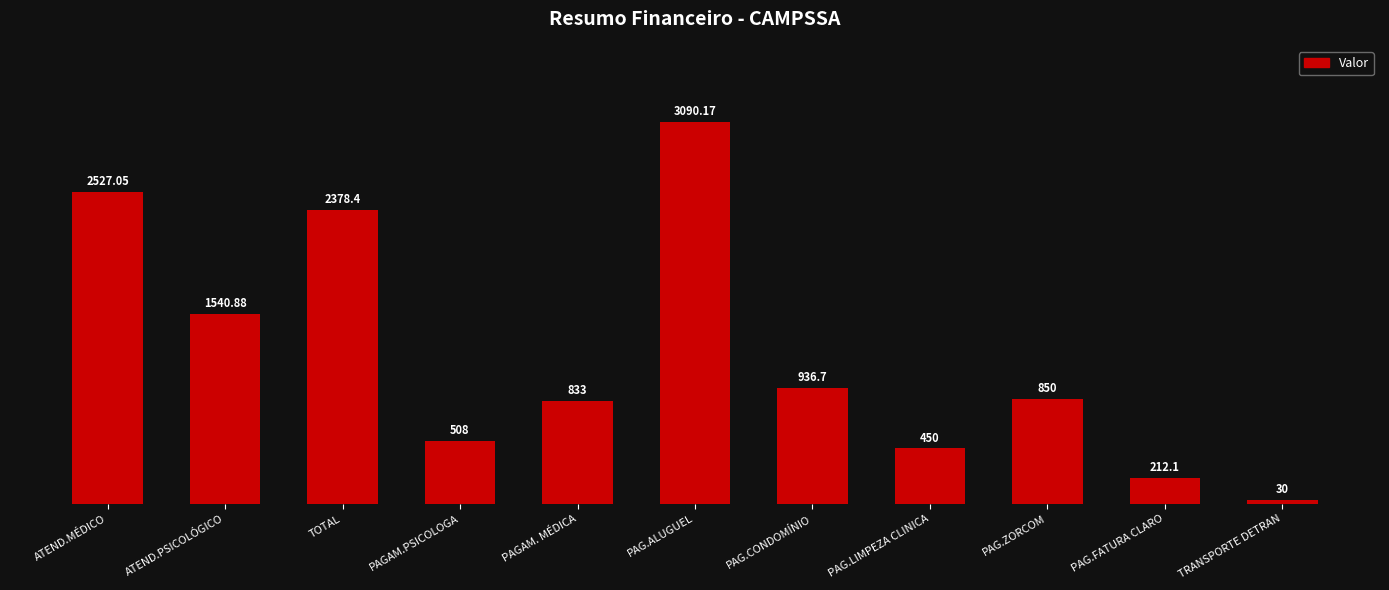

What is the label of the 4th bar from the left?

PAGAM.PSICOLOGA